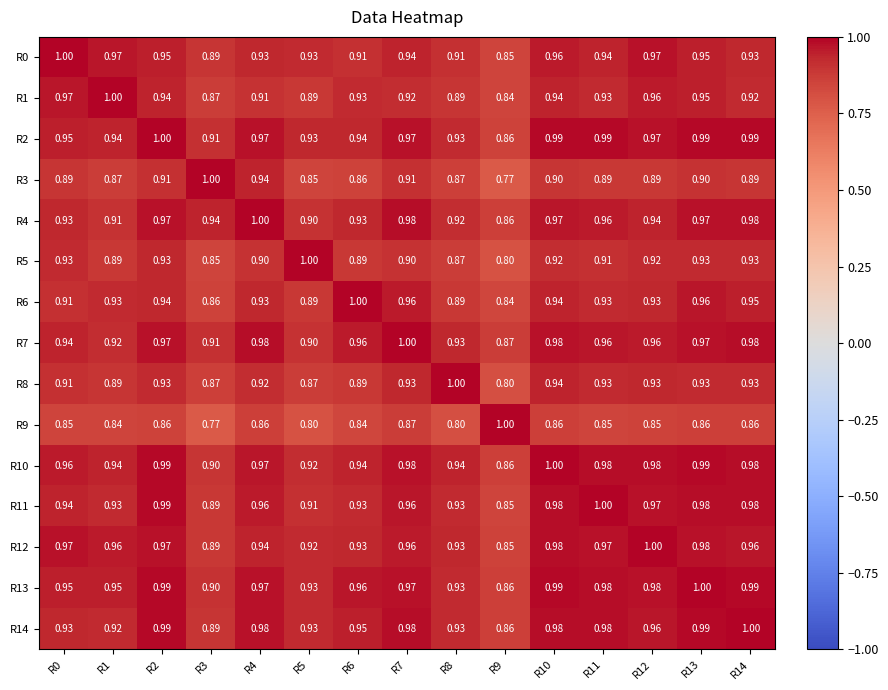

Count the number of data series in this chart.

15